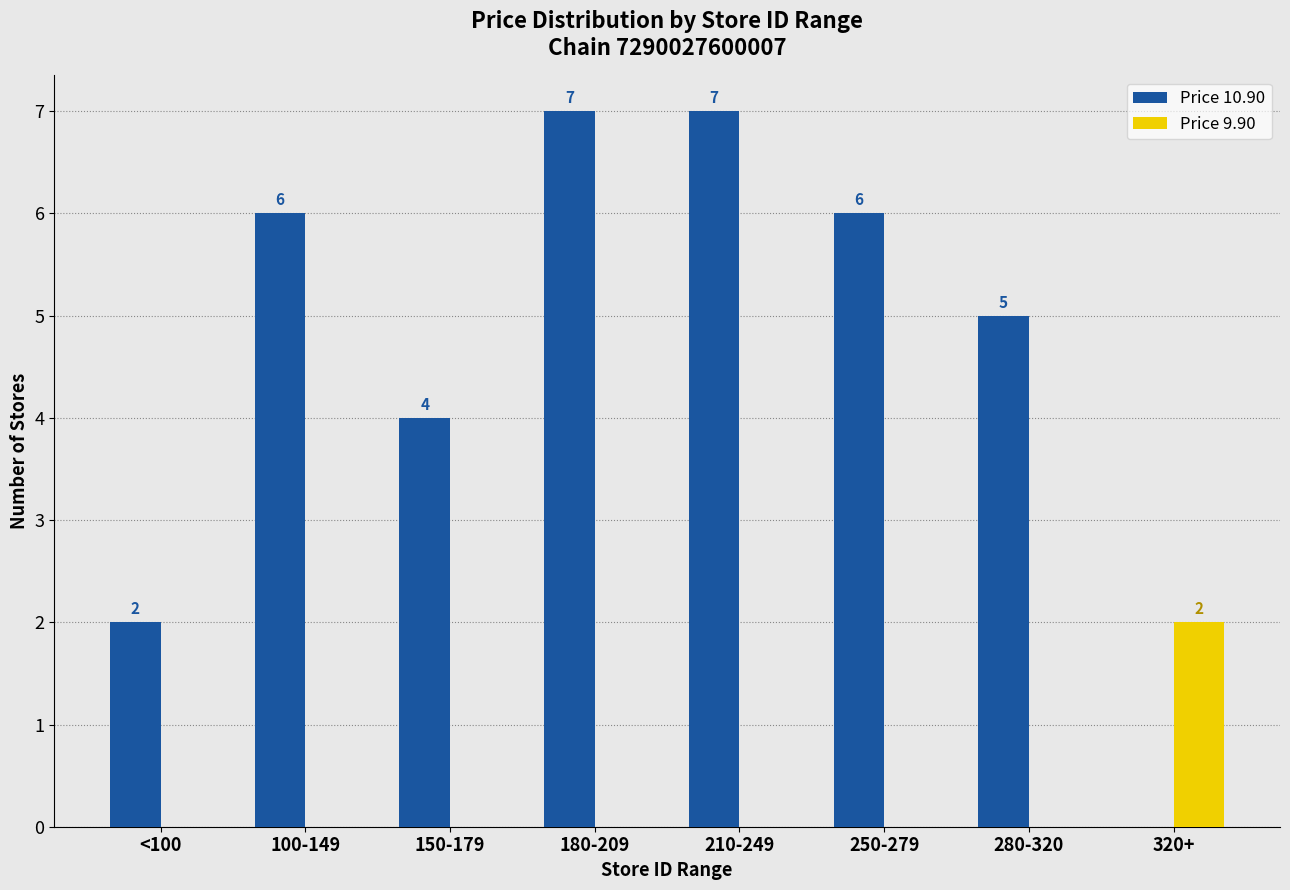

What are all the series names shown in the legend?

Price 10.90, Price 9.90